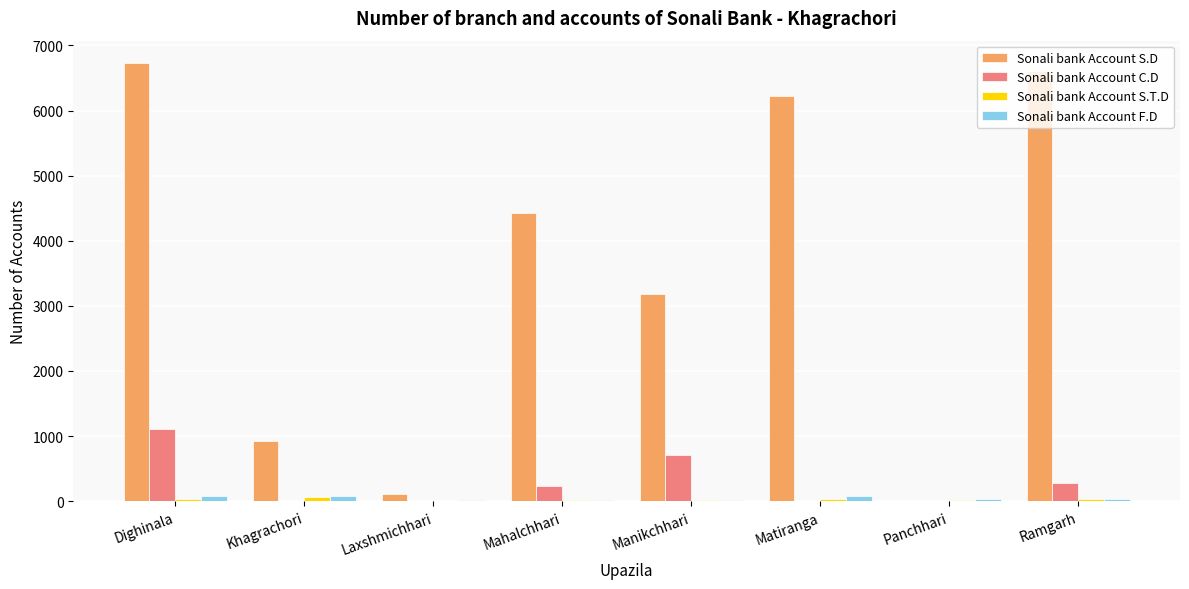

What is the maximum value shown in the chart?

6736